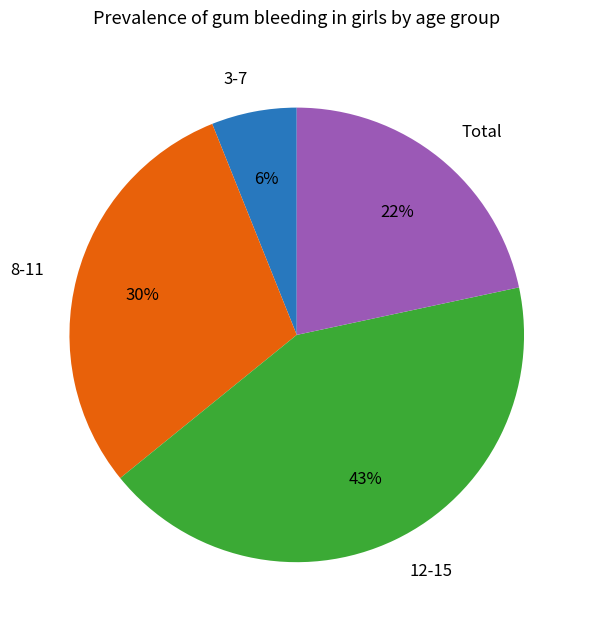

Is it true that 3-7 is 6% of the pie?

True